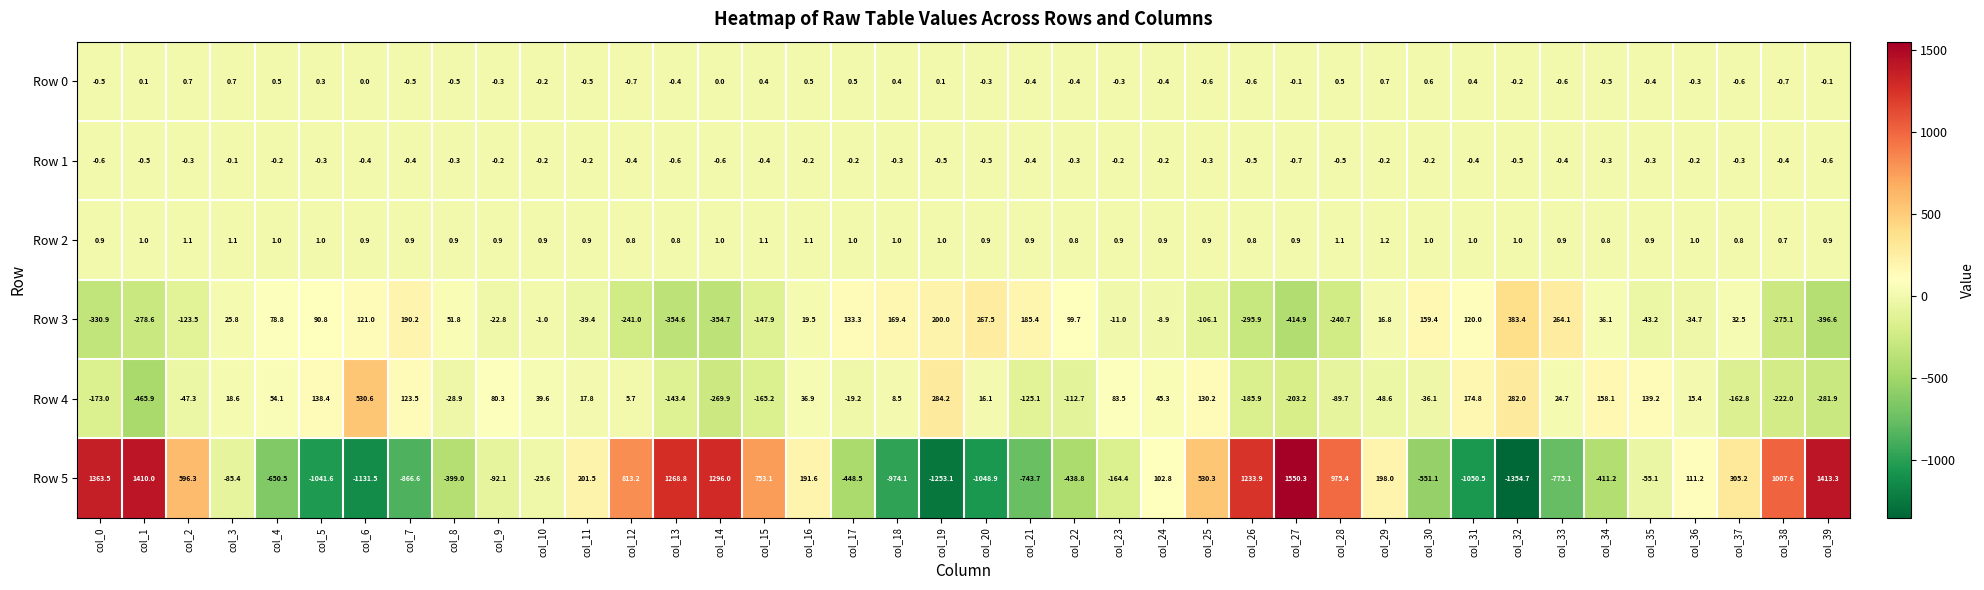

What is the difference between the Row 3 values at col_17 and col_3?

107.5